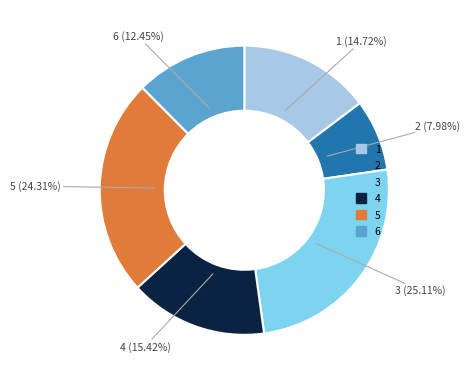

How many segments does this pie chart have?

6